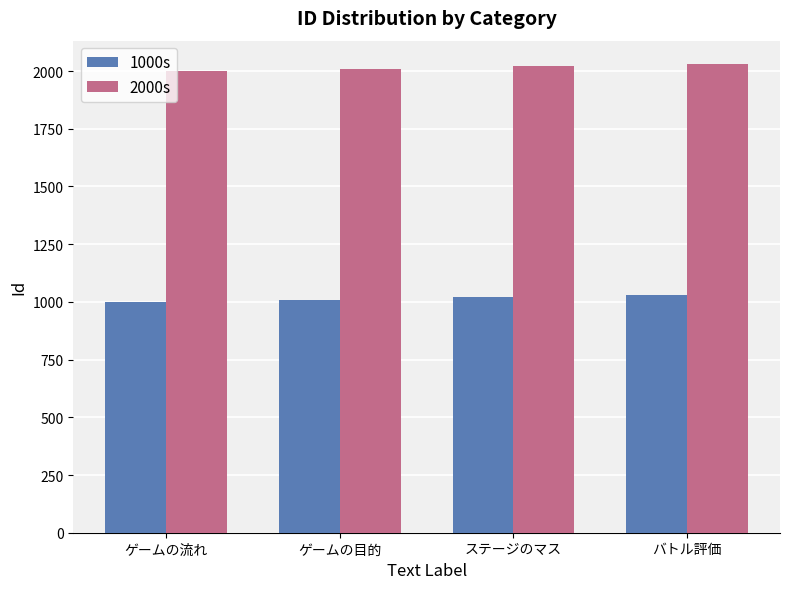

The value of 1000s at ステージのマス is 1020. True or false?

True